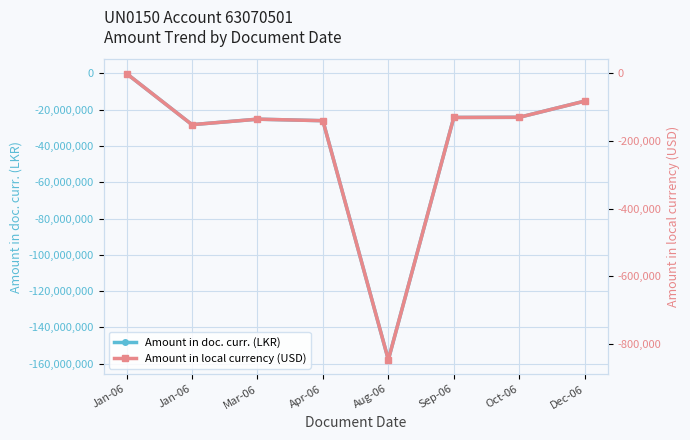

Which label corresponds to the largest value in the chart?

Jan-06